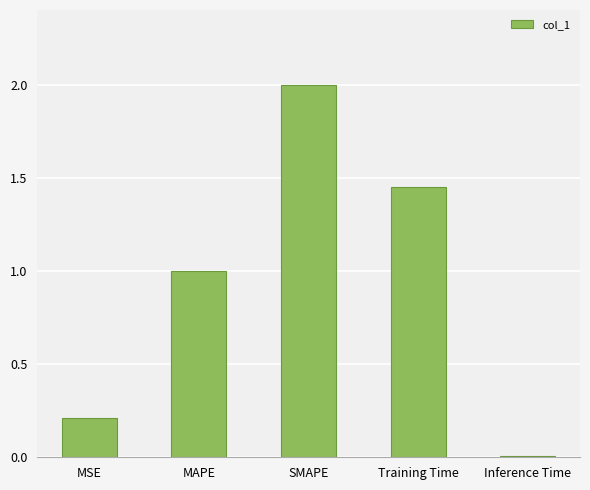

How many values exceed 1?

3